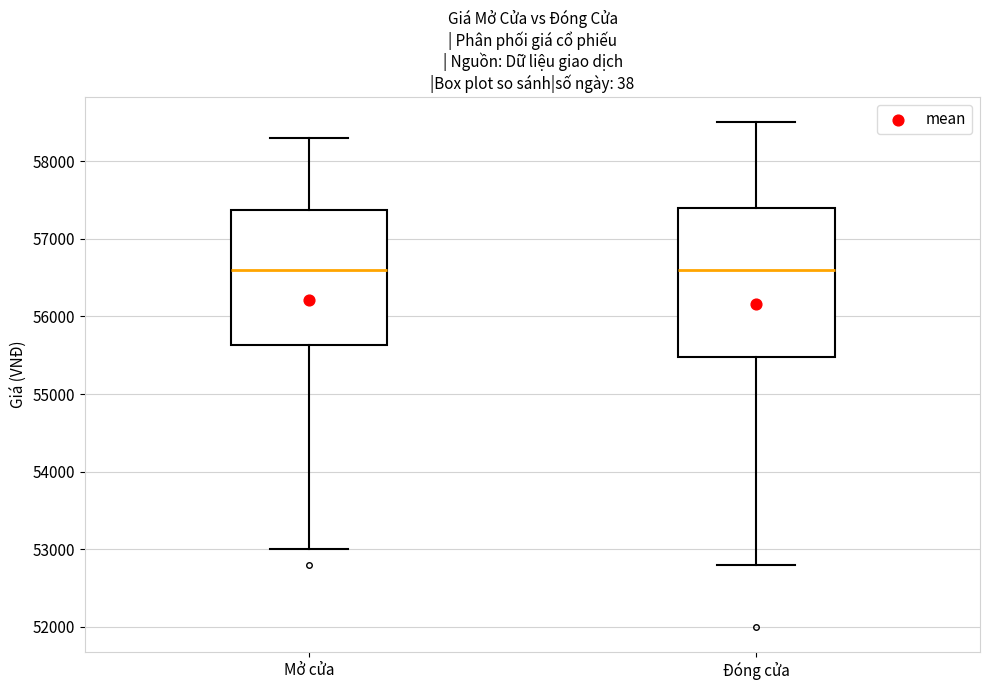

Reading left to right, transcribe this box plot: for each box, give where its median line is, the range the box spans, and where its two whiskers end, as read against the y-axis. The values are not printed on the chart, so give them approximately, as read against the axis.

Mở cửa: median 56600, box 55600 to 57400, whiskers 53000 to 58300
Đóng cửa: median 56600, box 55500 to 57400, whiskers 52800 to 58500